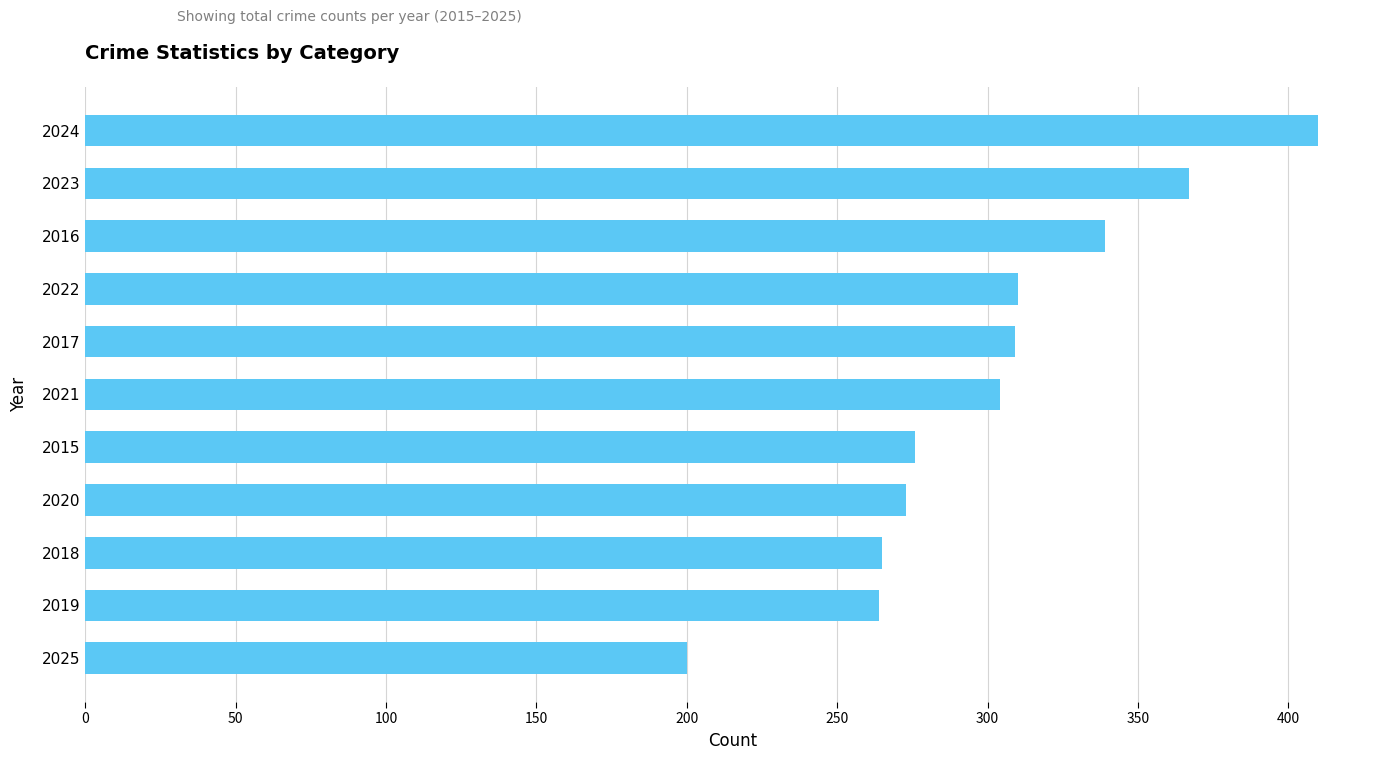

How many distinct data groups are displayed?

1